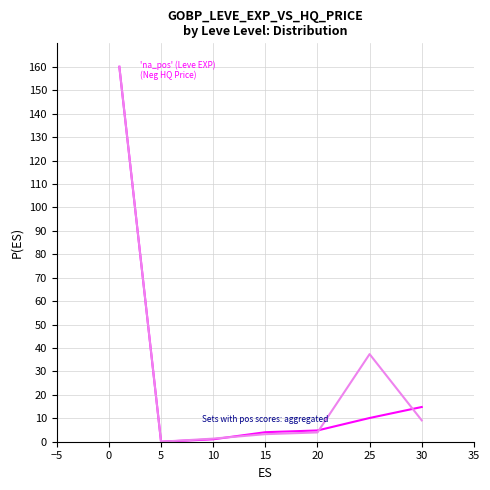

What is the greatest value displayed?

160.0